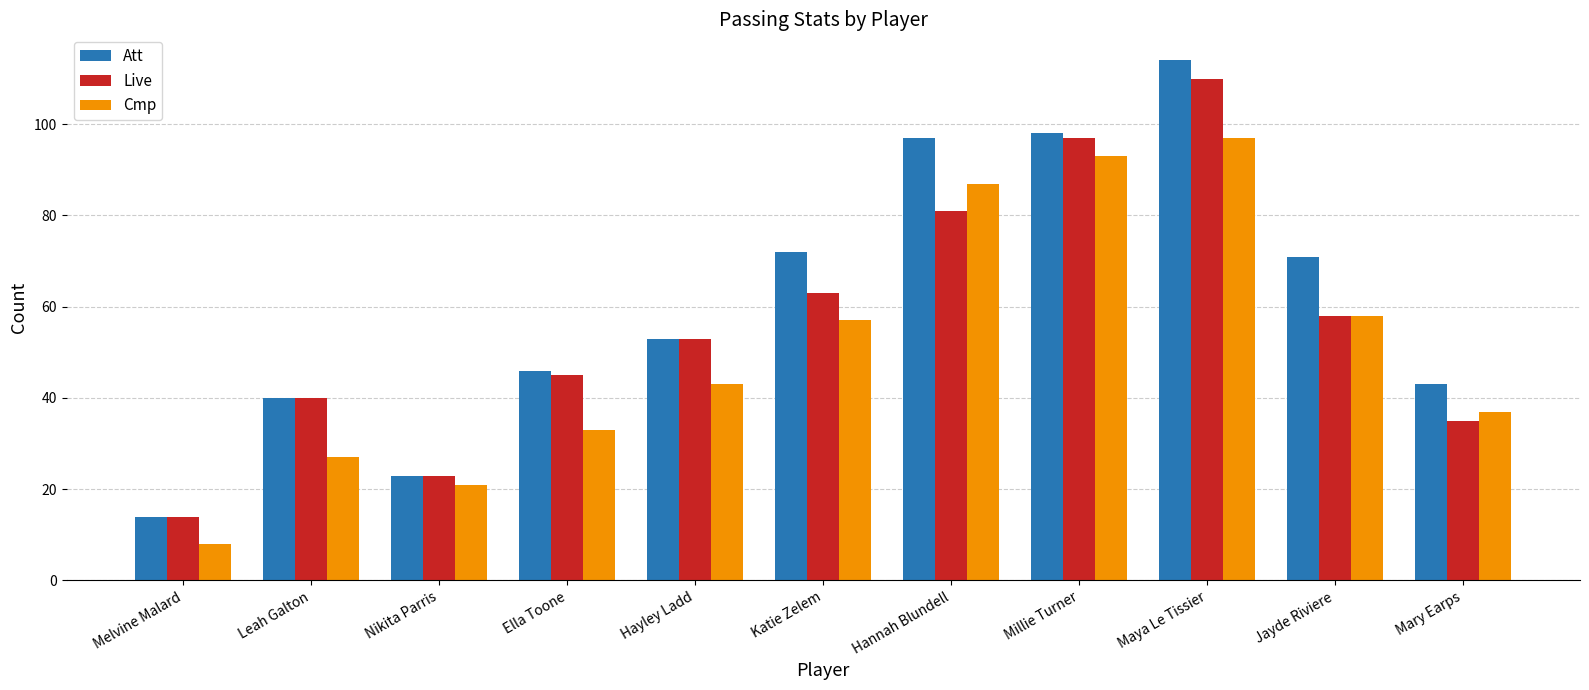

How many bars are there in each group?

3